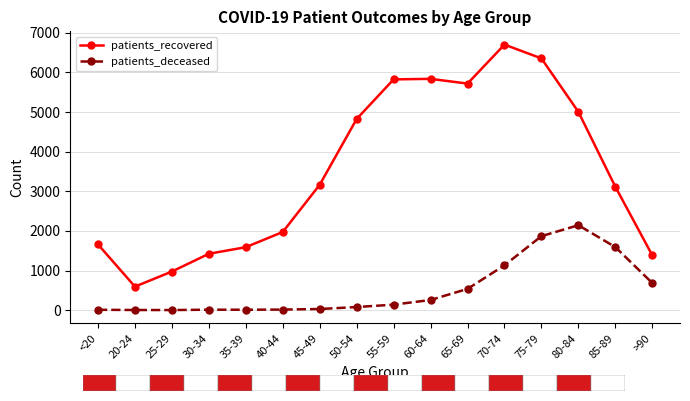

True or false: patients_recovered has a value of 1873 at 30-34.

False